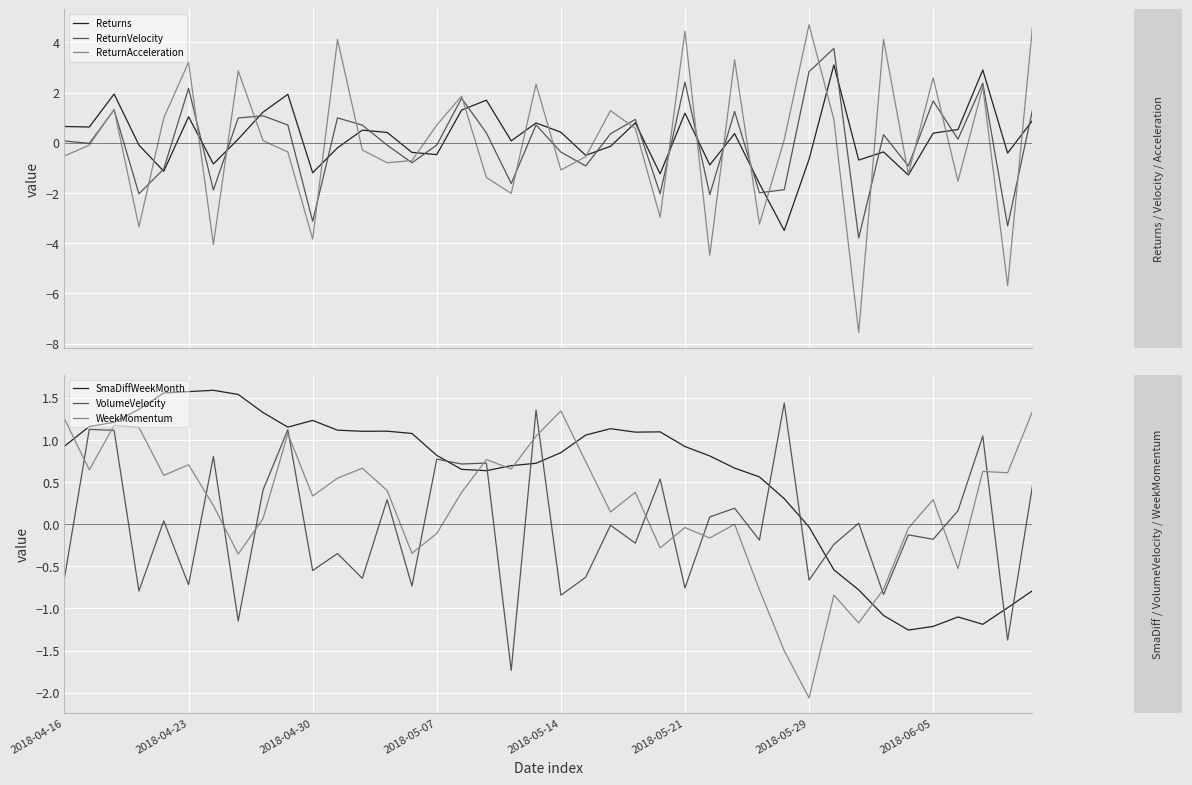

What is the maximum value for Returns?

3.1